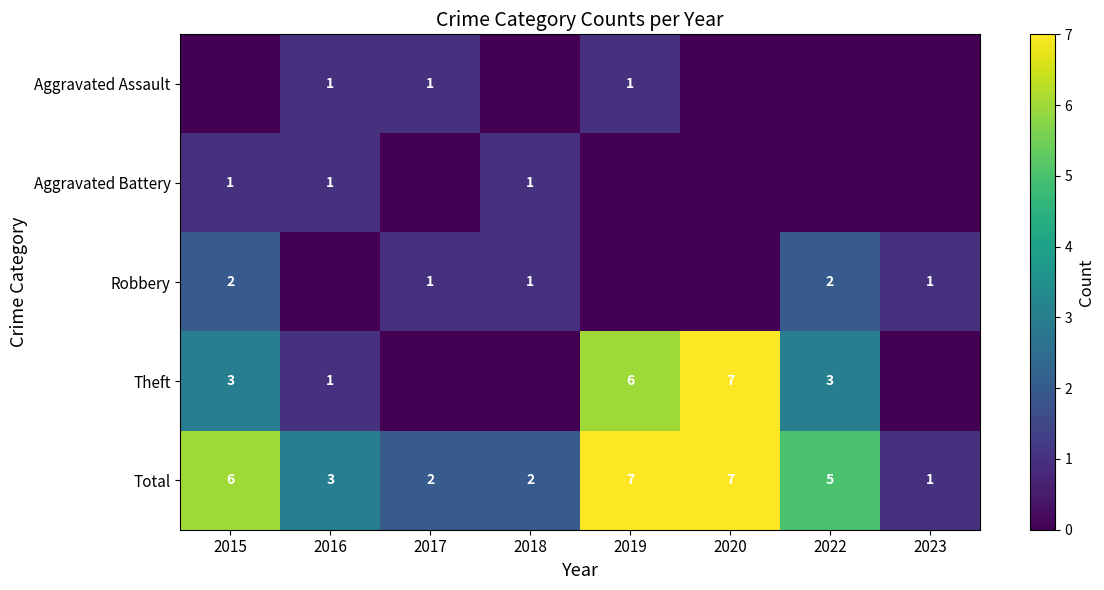

What is the spread (max minus min) of values at 2022?

5